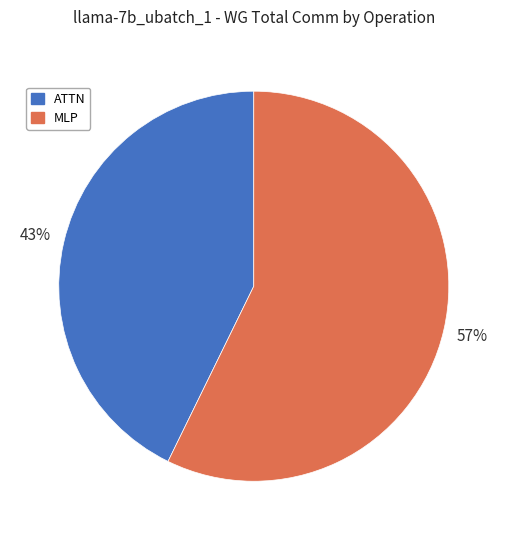

To the nearest percent, what is the average slice percentage?

50%